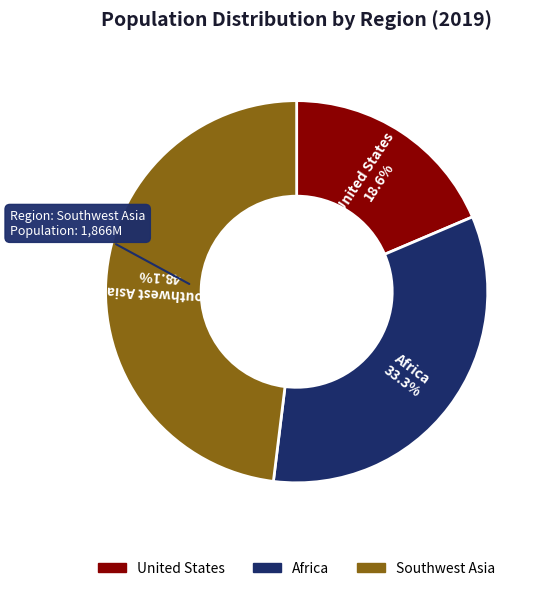

The United States slice represents 8% of the pie. True or false?

False